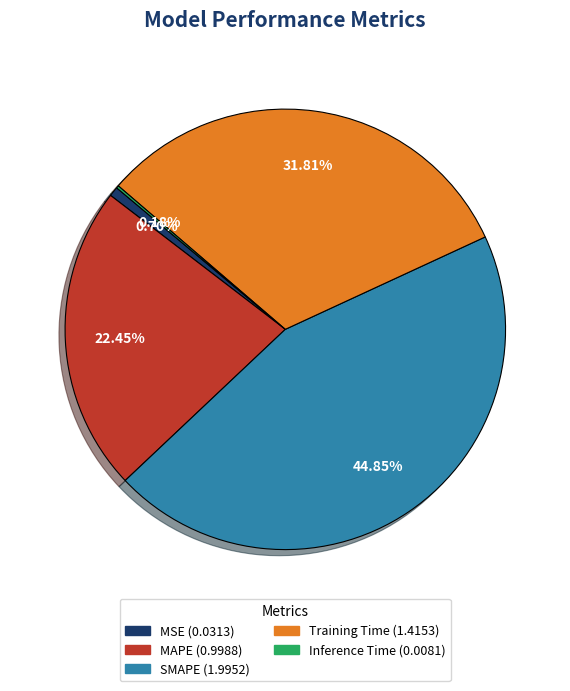

Which slice is the largest?

SMAPE